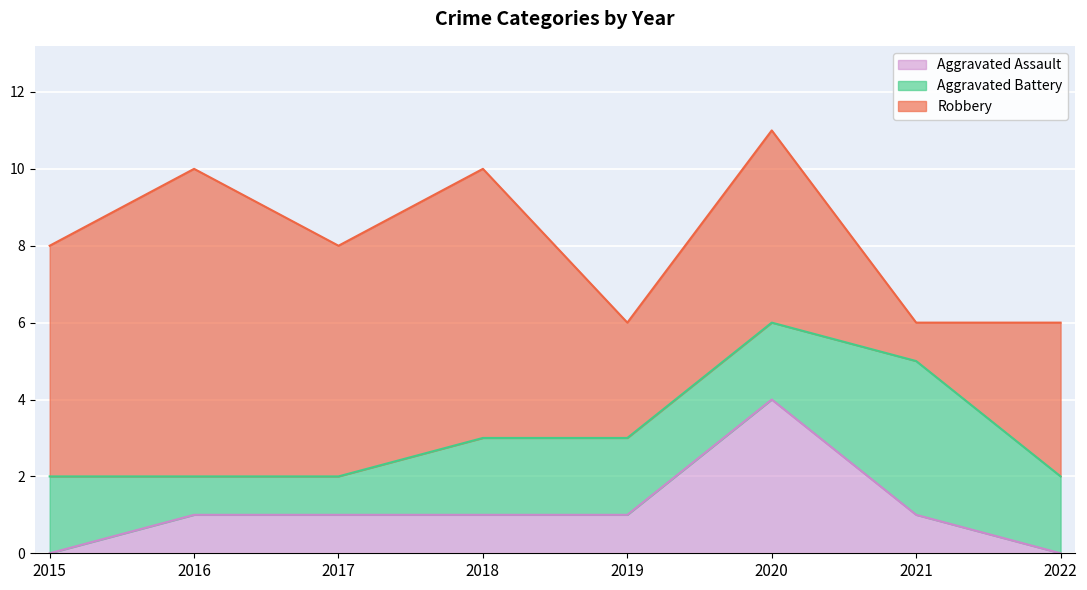

True or false: Aggravated Battery and Robbery intersect in this chart.

True